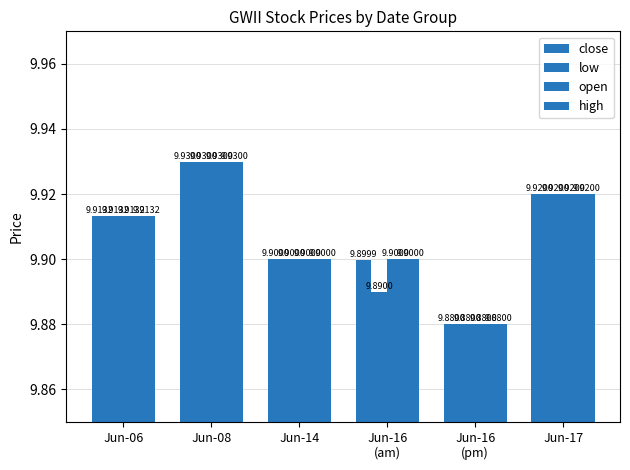

How many groups of bars are there?

6